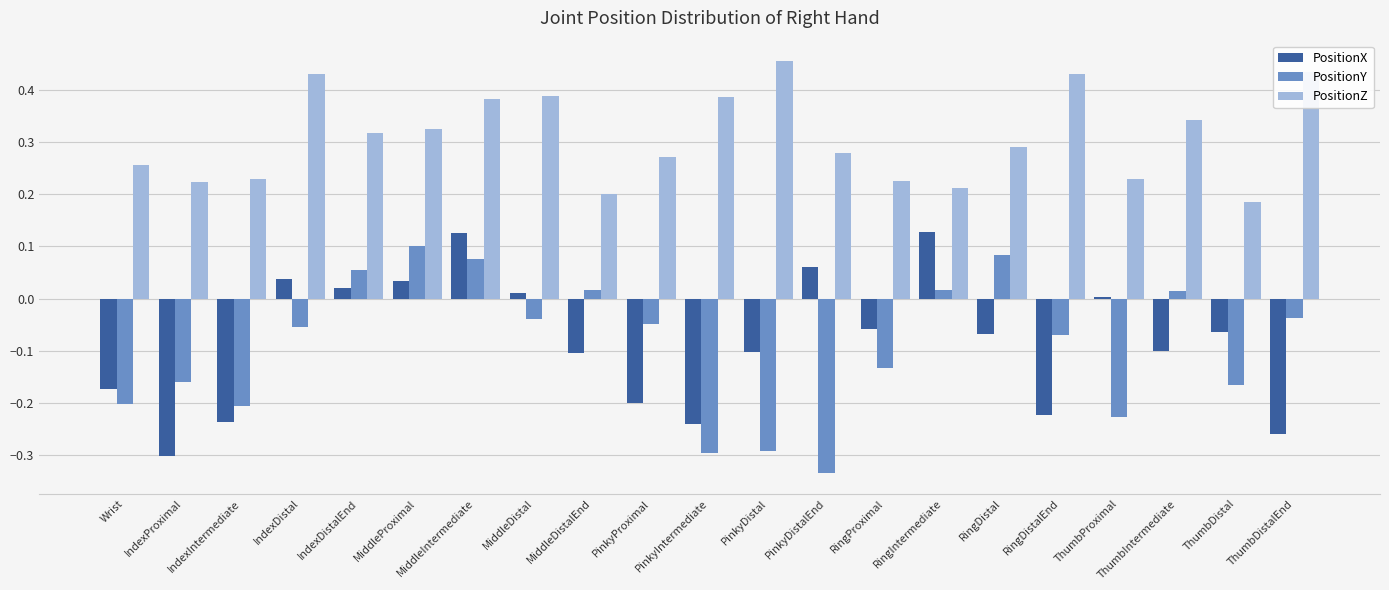

At RingProximal, list the series in order from smallest to largest.

PositionY, PositionX, PositionZ